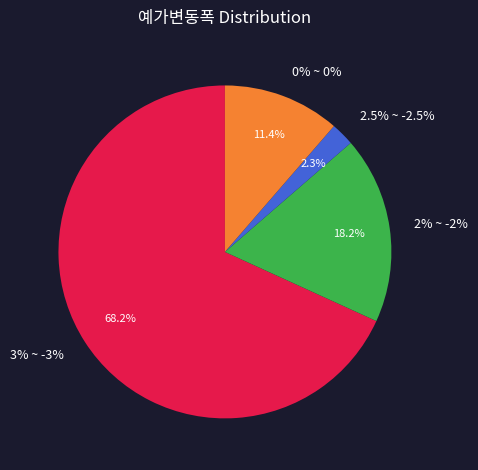

Rank the categories by value from lowest to highest.

2.5% ~ -2.5%, 0% ~ 0%, 2% ~ -2%, 3% ~ -3%